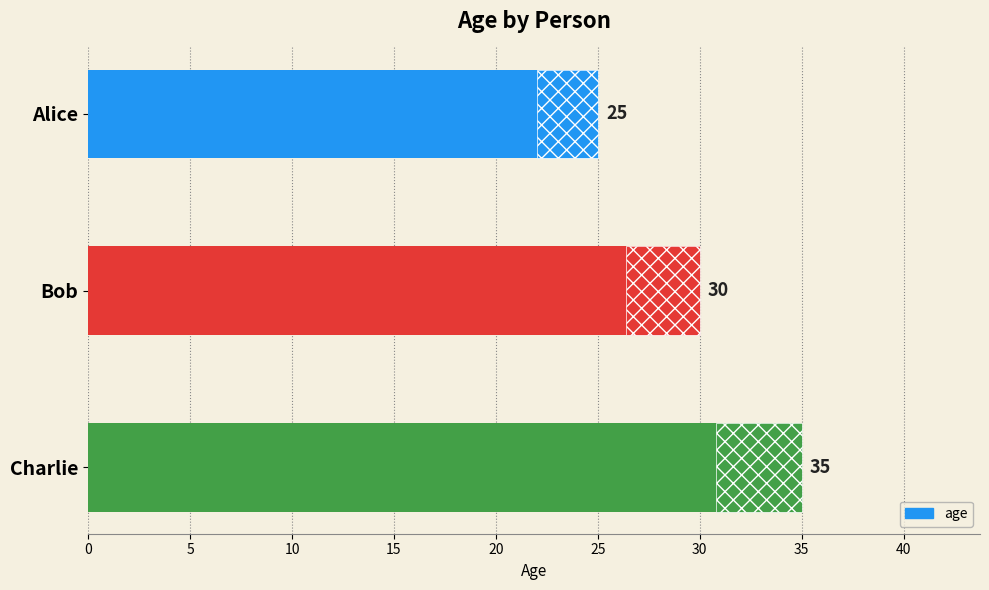

What is the average value?

30